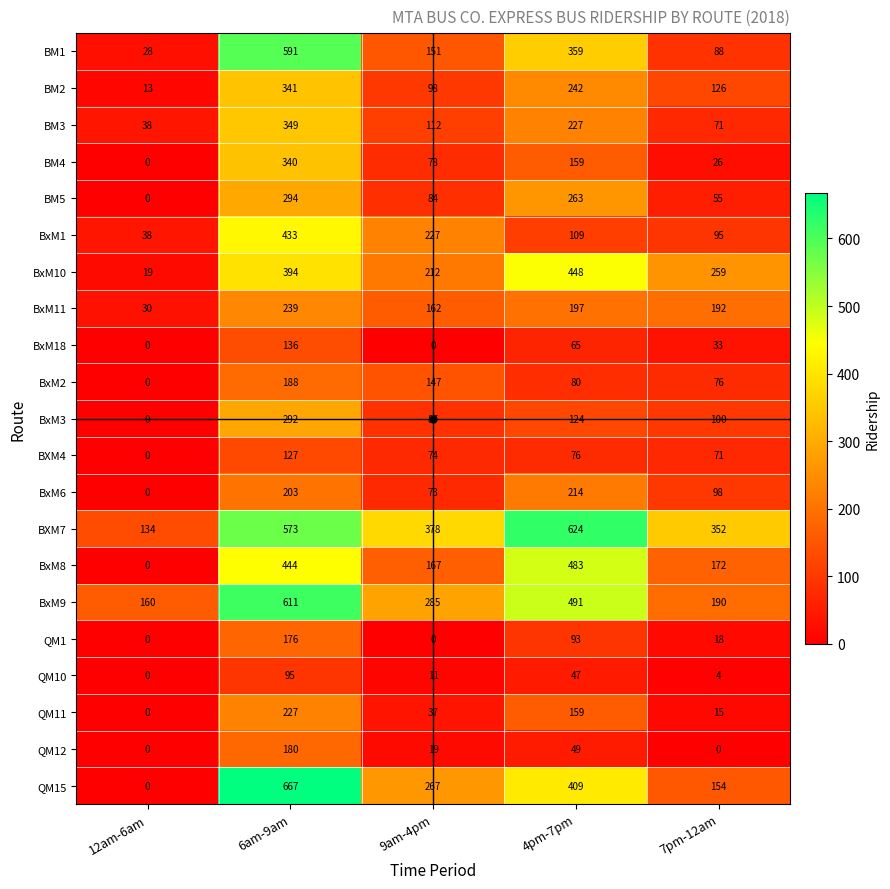

What is the spread (max minus min) of values at 6am-9am?

572